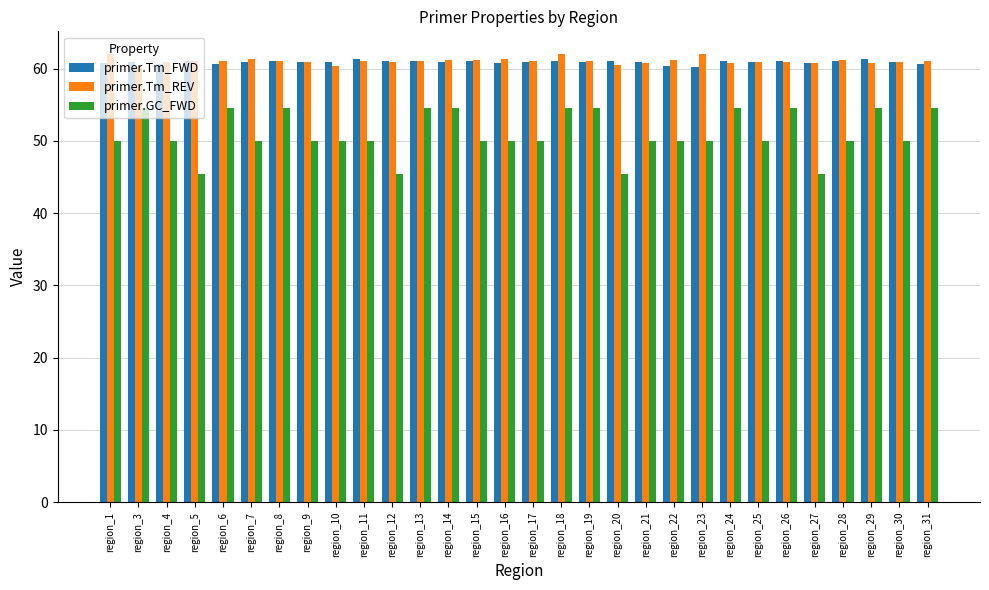

At how many categories does at least one series exceed 47?

30